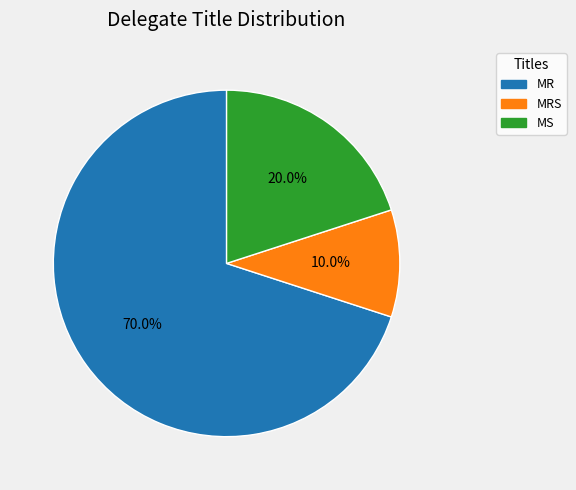

How many segments does this pie chart have?

3